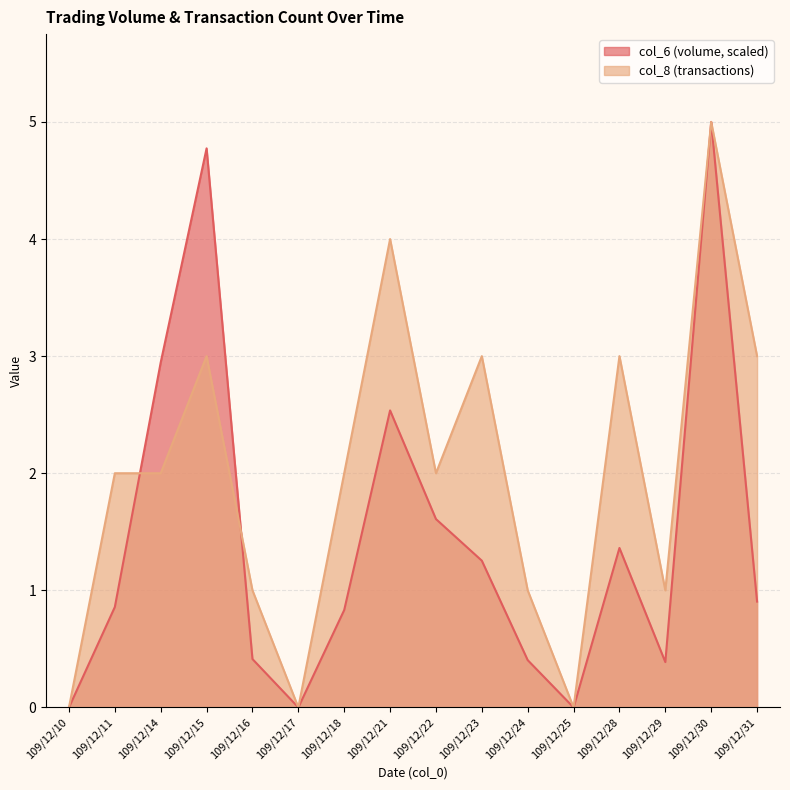

What is the total value across all series at 109/12/15?

7.8